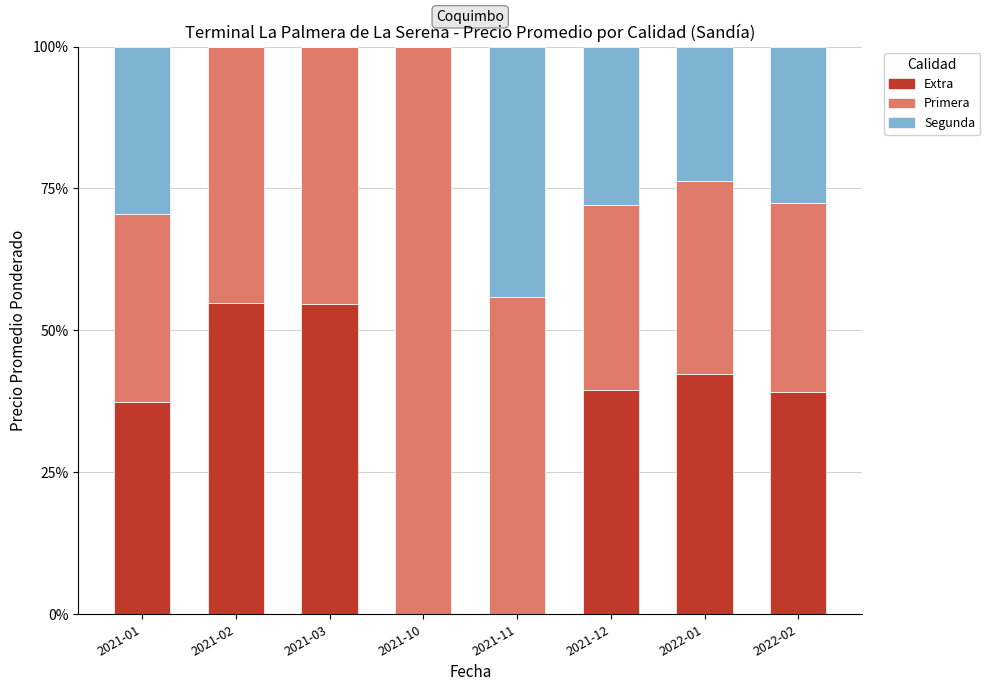

What is the total value across all series at 2021-01?

100.0